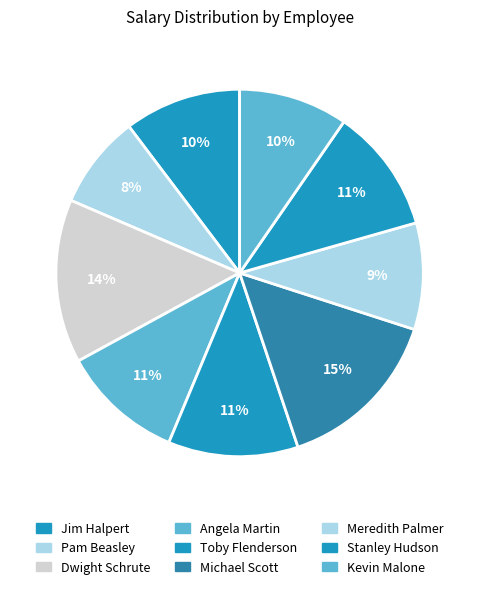

To the nearest percent, what percentage of the pie is Kevin Malone?

10%